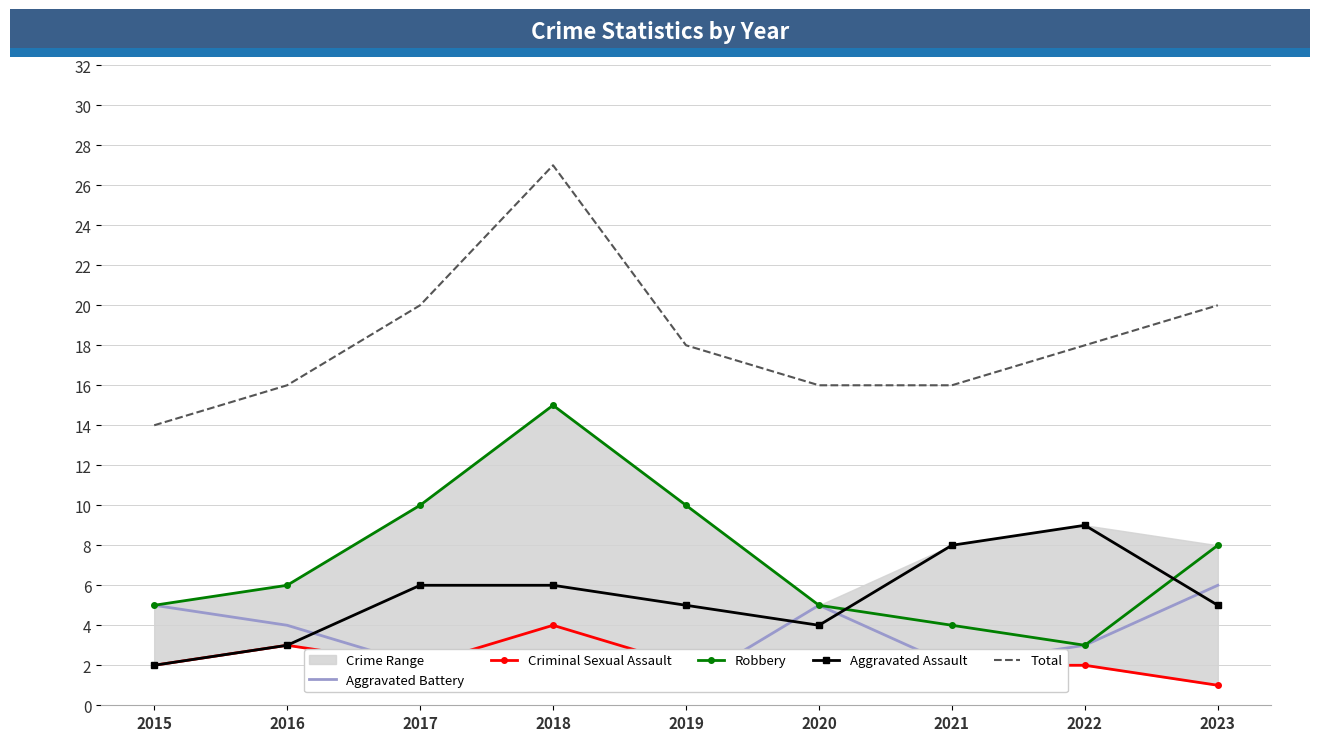

What is the maximum value for Criminal Sexual Assault?

4